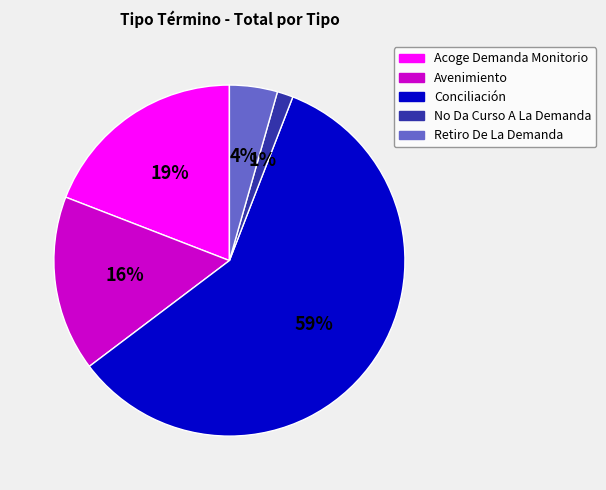

How many segments does this pie chart have?

5